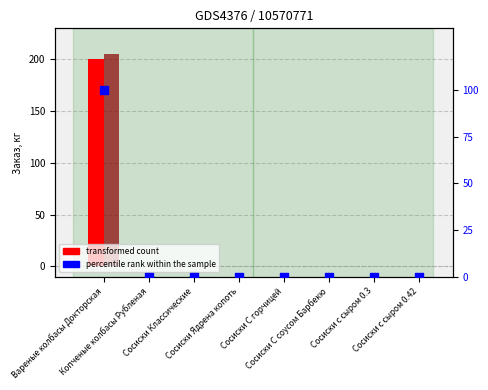

Which series reaches the minimum Y coordinate?

transformed count